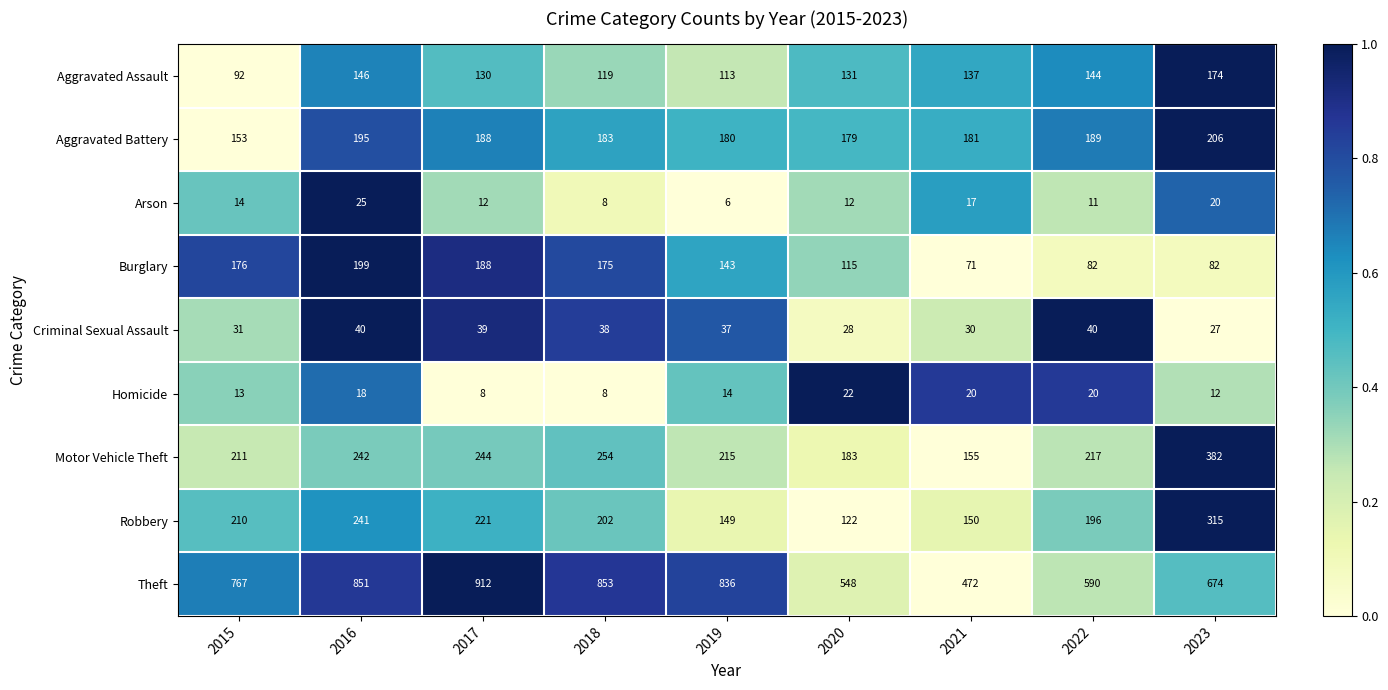

How many data points does each series have?

9